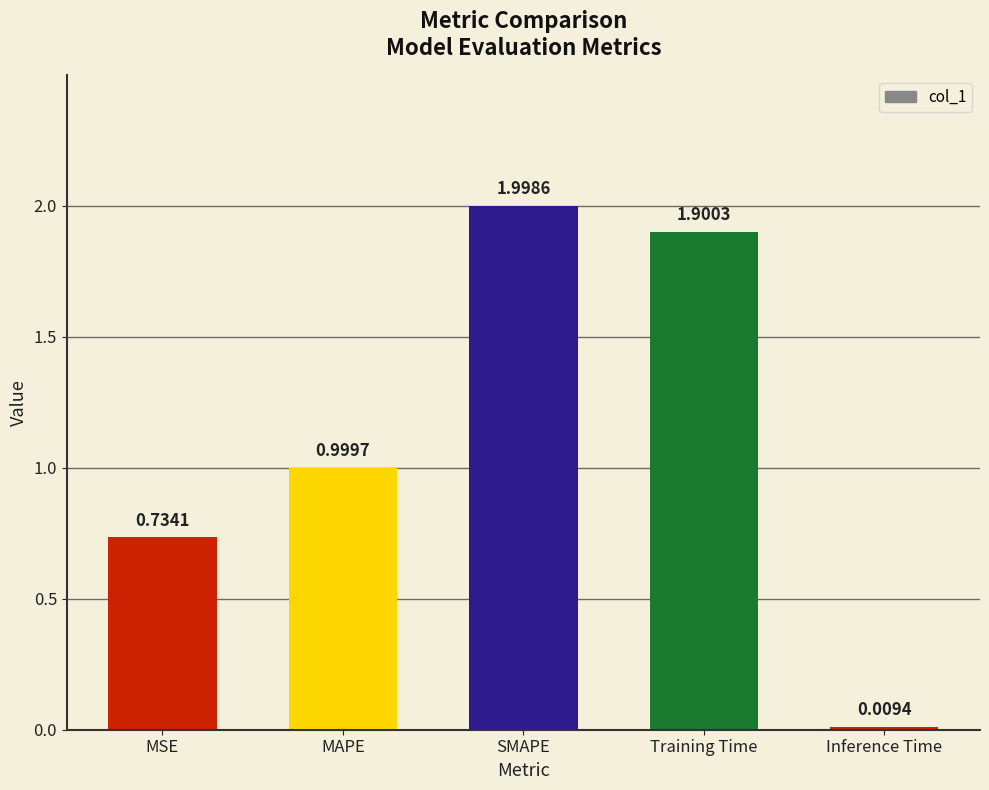

List the labels in order of value, largest first.

SMAPE, Training Time, MAPE, MSE, Inference Time